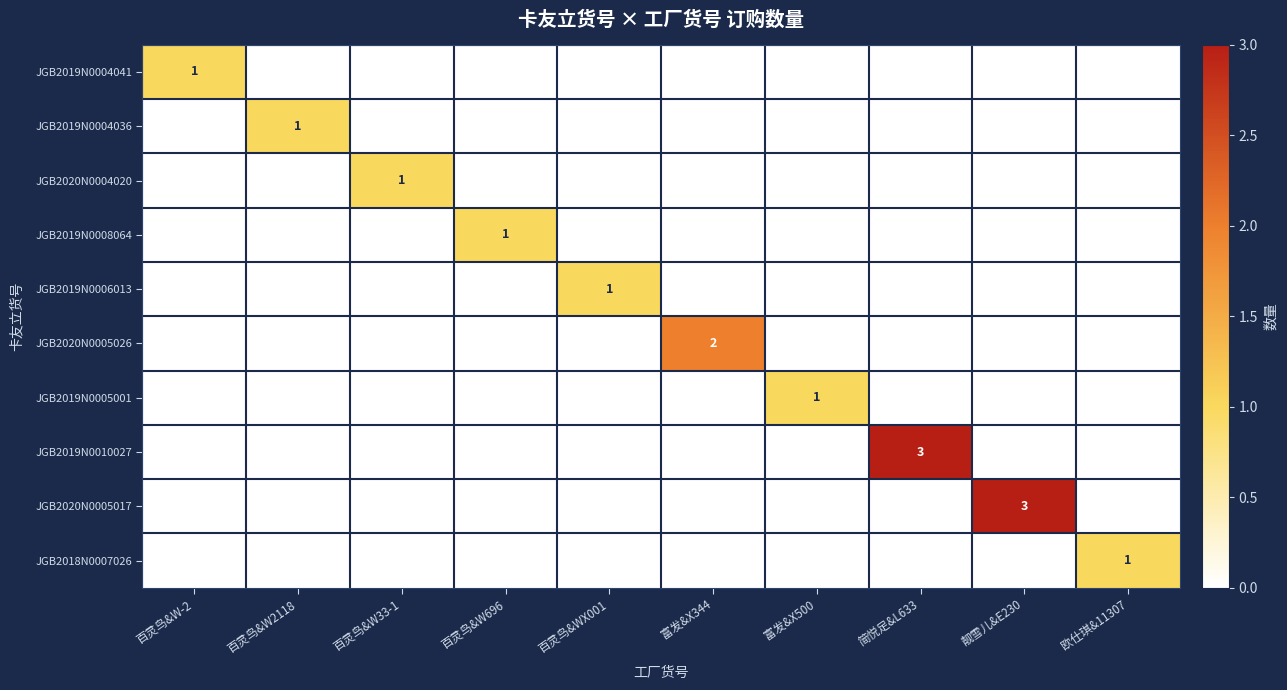

True or false: JGB2020N0005026 has a value of -1 at 百灵鸟&W2118.

False